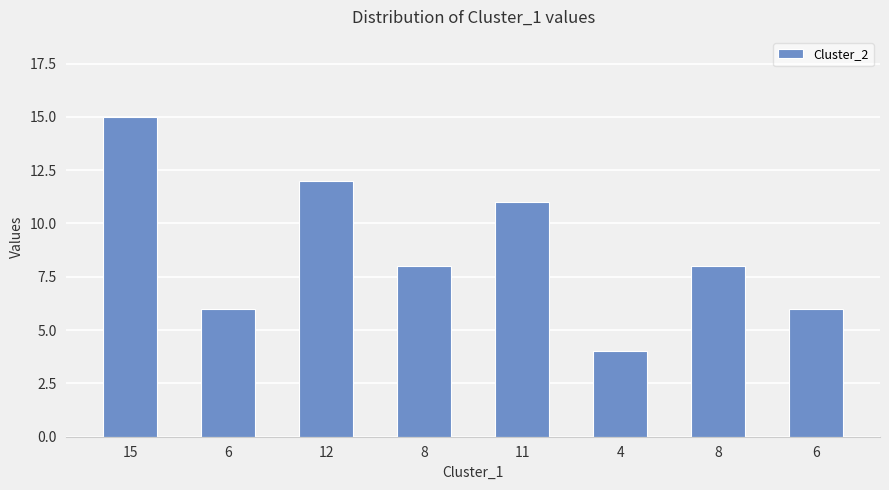

Is it true that the value at 8 is 8?

True